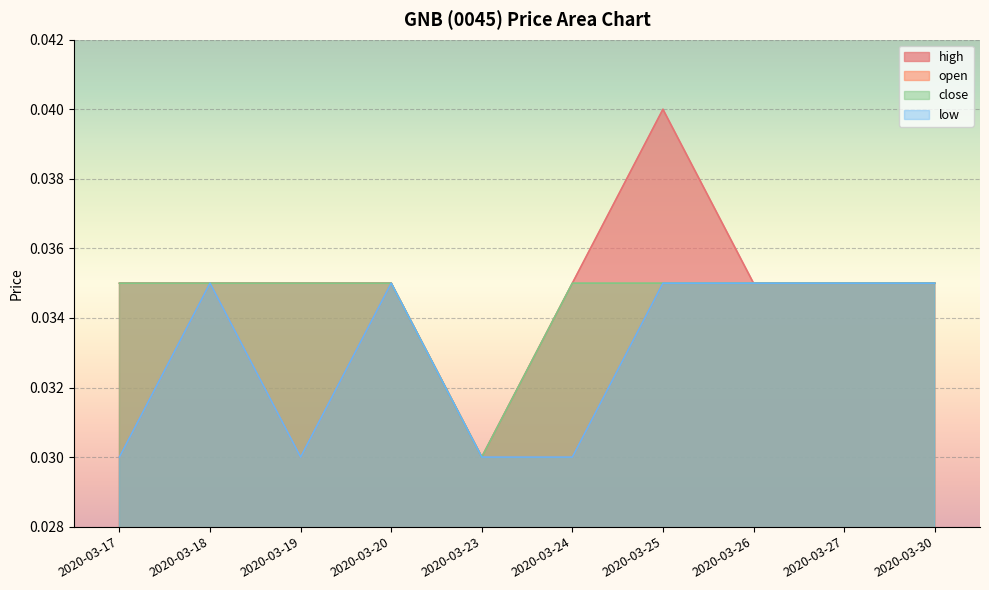

Which series changed the most between 2020-03-17 and 2020-03-18?

open